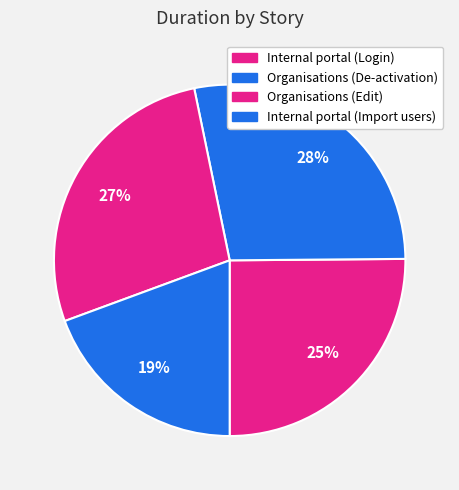

What is the largest slice in the pie chart?

Organisations (De-activation)